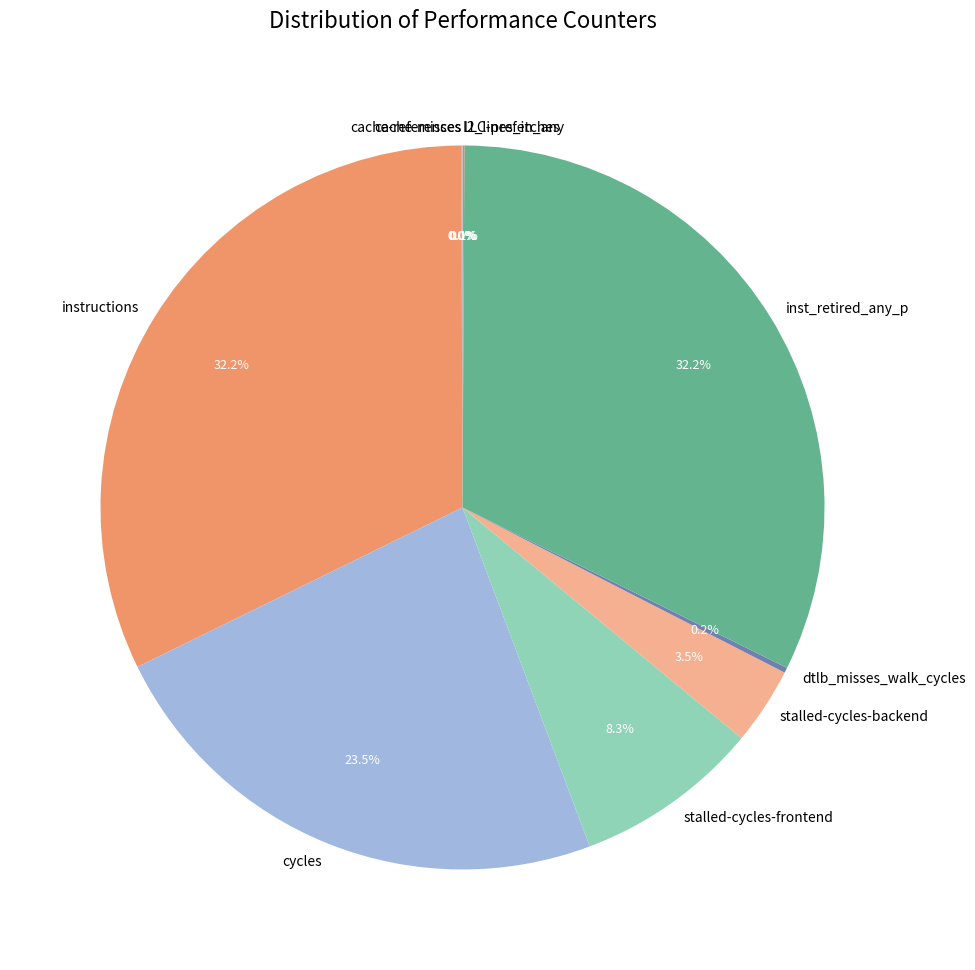

Does instructions represent more than half of the total?

No